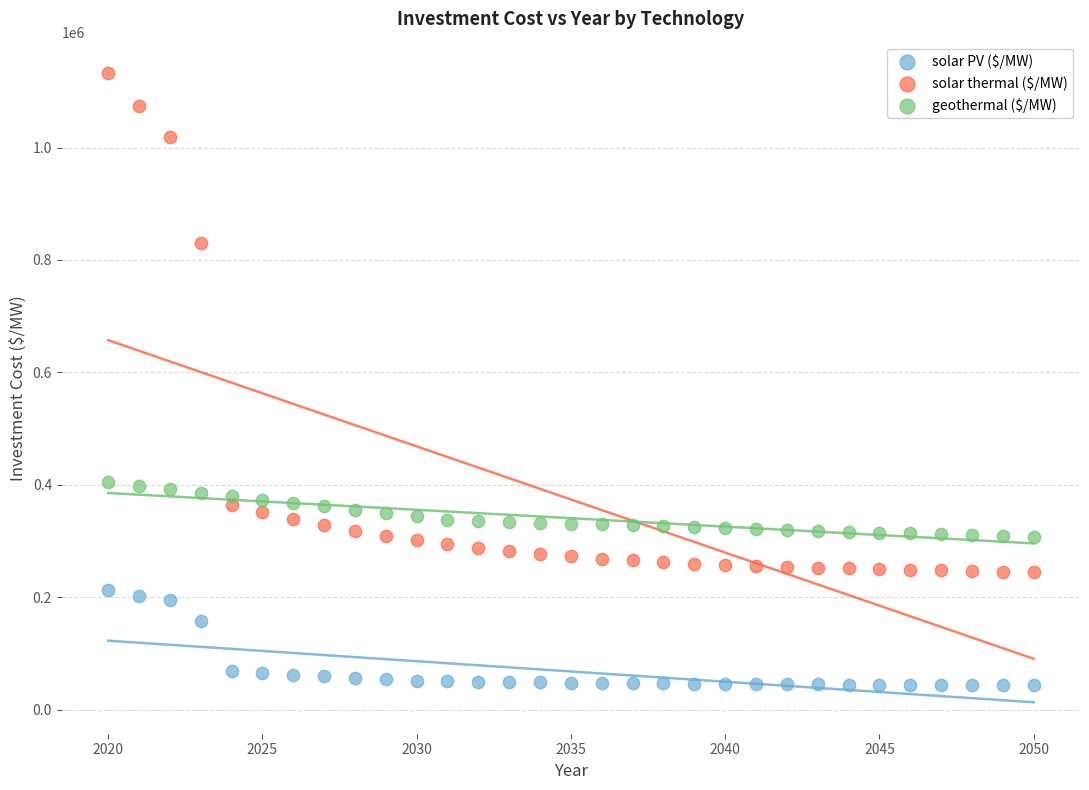

In the solar PV ($/MW) series, what Y value is closest to 127883?

157303.8